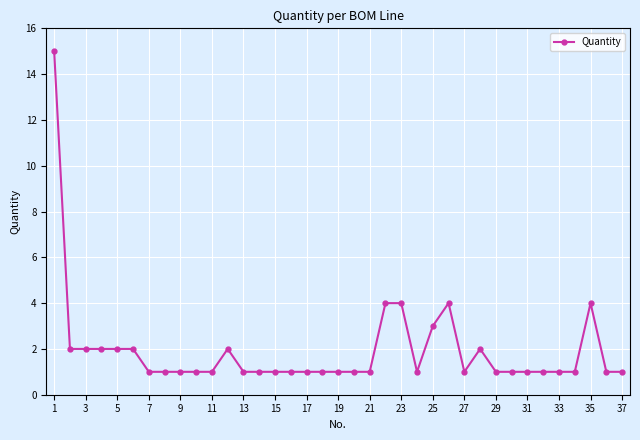

What is the average value?

2